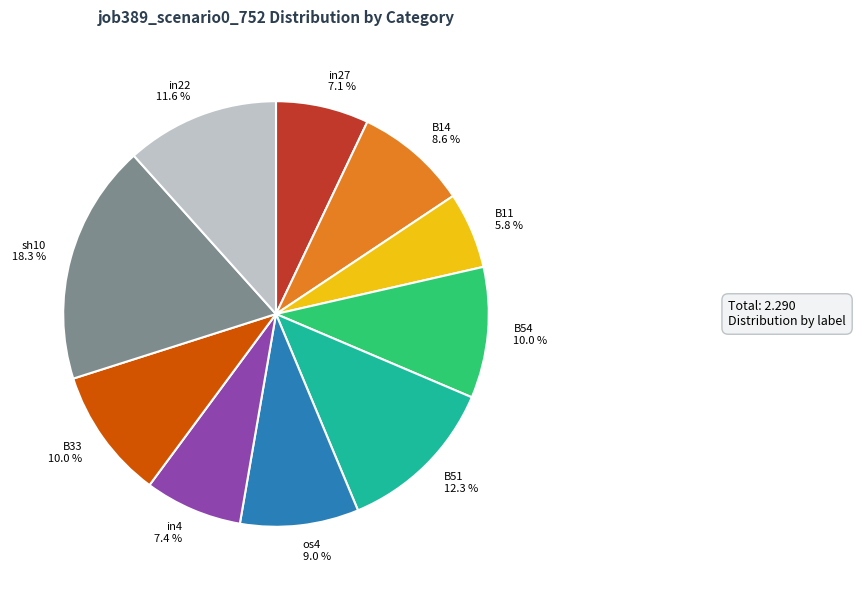

Combined, what portion of the pie is B11 and B33?

15.8%